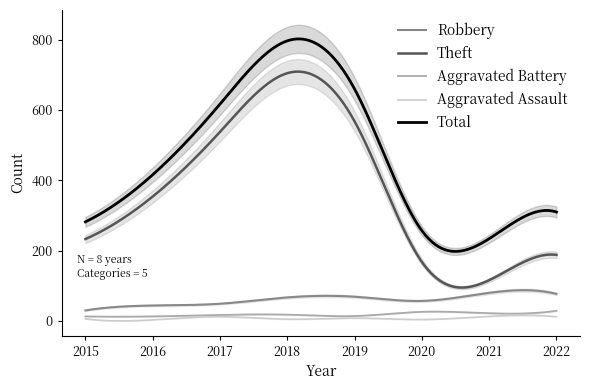

How many lines are shown in the chart?

5